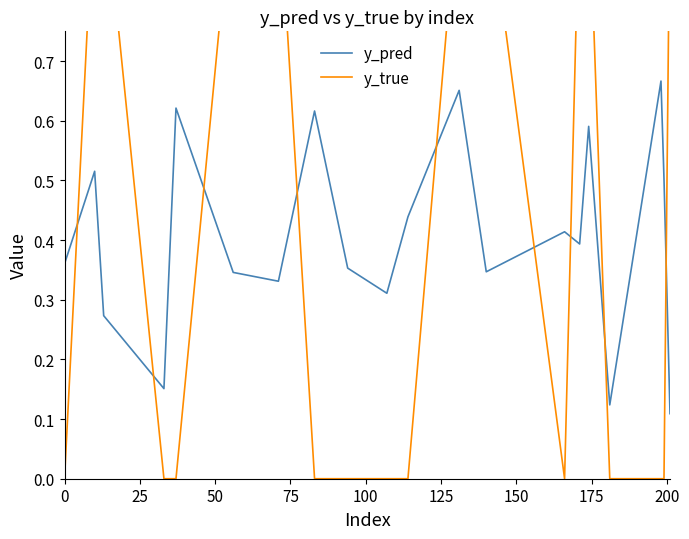

List the series in order of their overall mean, lowest first.

y_pred, y_true